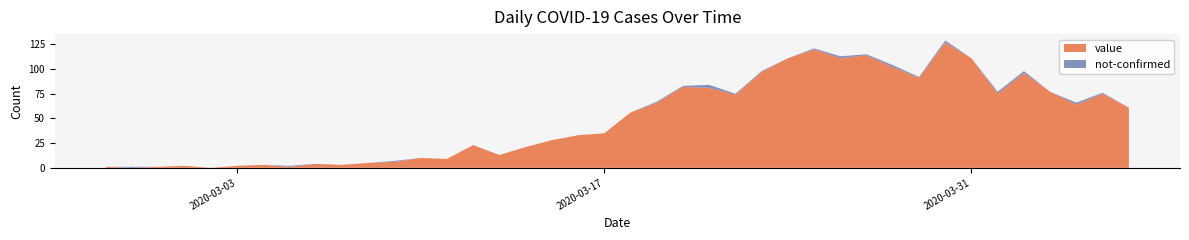

Reading right to left, list all the values displayed in this chart.

value: 61	75	64	77	96	75	111	127	91	102	114	111	120	111	97	74	81	82	66	56	35	33	28	21	13	23	9	10	6	5	3	4	1	3	2	0	2	1	0	1
not-confirmed: 0	1	2	0	2	2	0	2	1	2	1	2	1	0	1	1	3	1	1	0	0	0	0	0	0	0	0	0	1	0	0	0	1	0	0	0	0	0	1	0